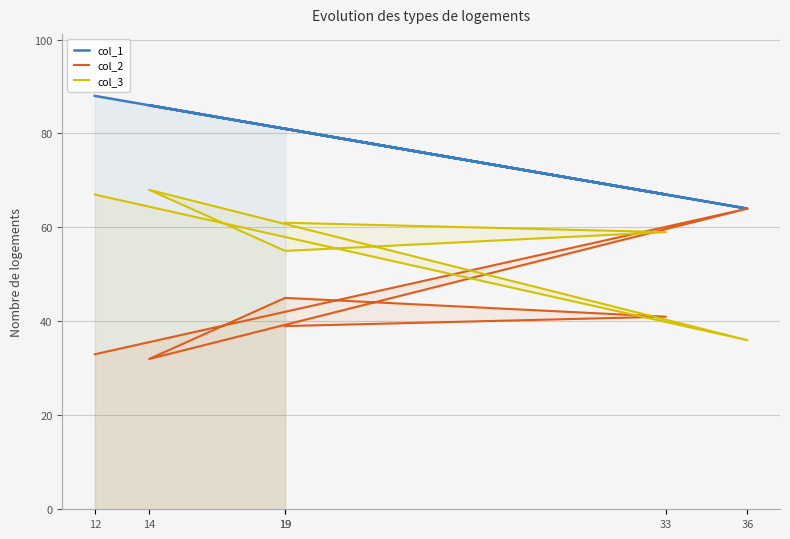

How many lines are shown in the chart?

3